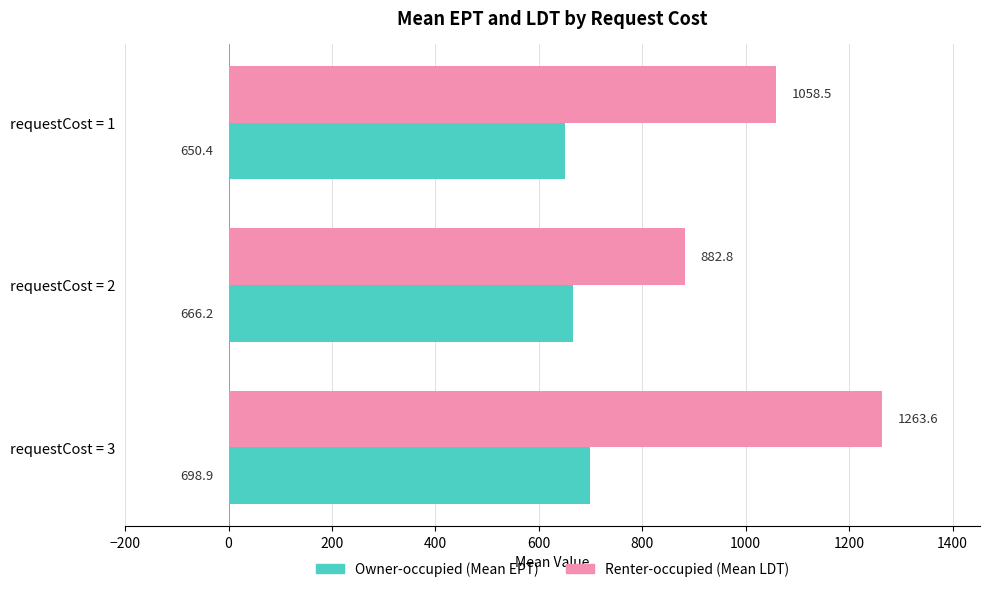

What is the spread (max minus min) of values at requestCost = 3?

564.7